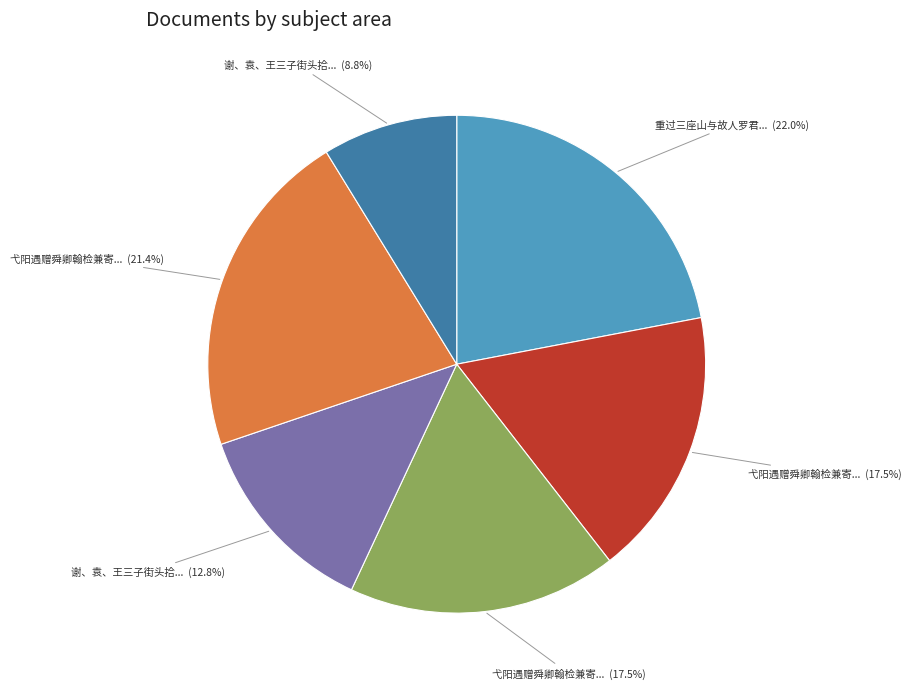

Is there any slice that represents more than half of the pie?

No